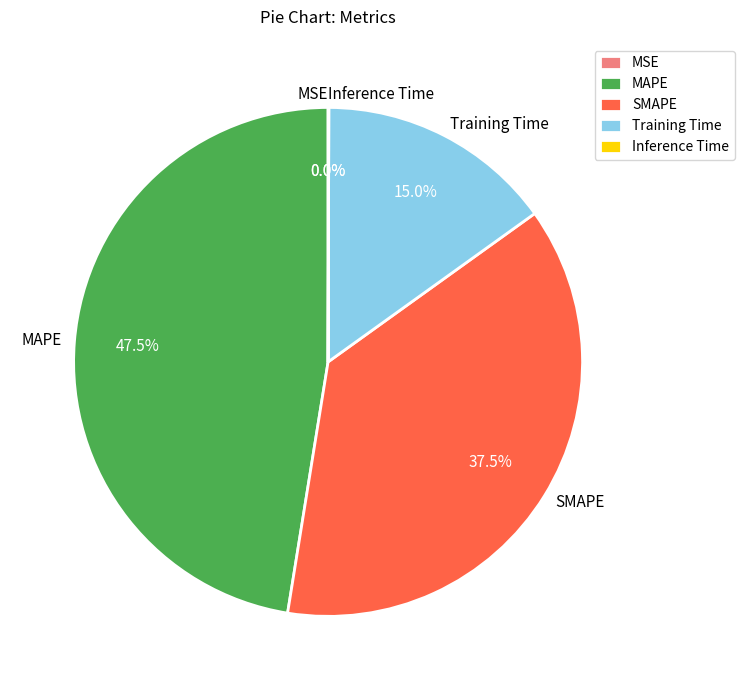

Is there any slice that represents more than half of the pie?

No